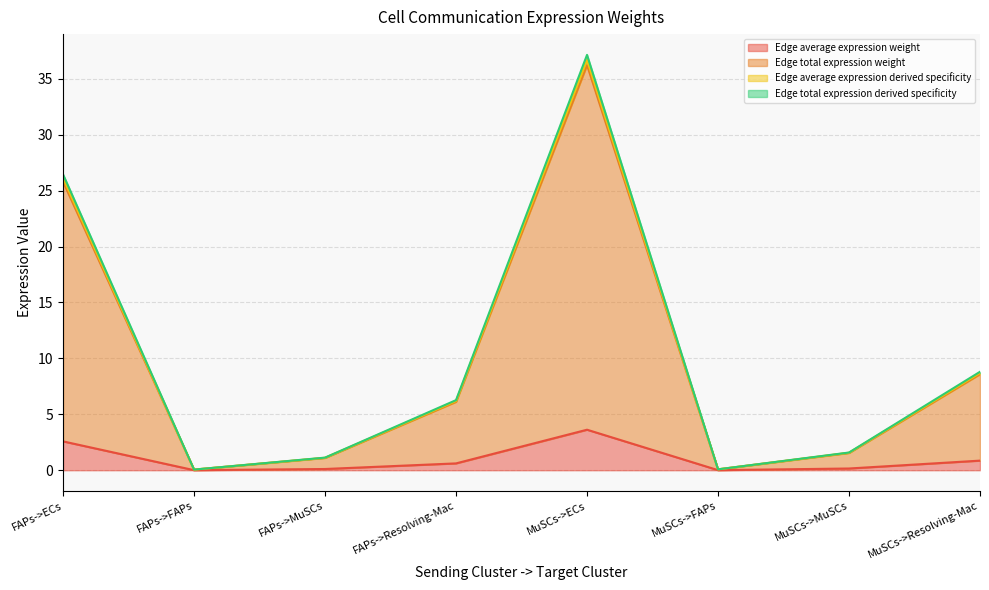

What is the label of the 2nd point from the left?

FAPs->FAPs